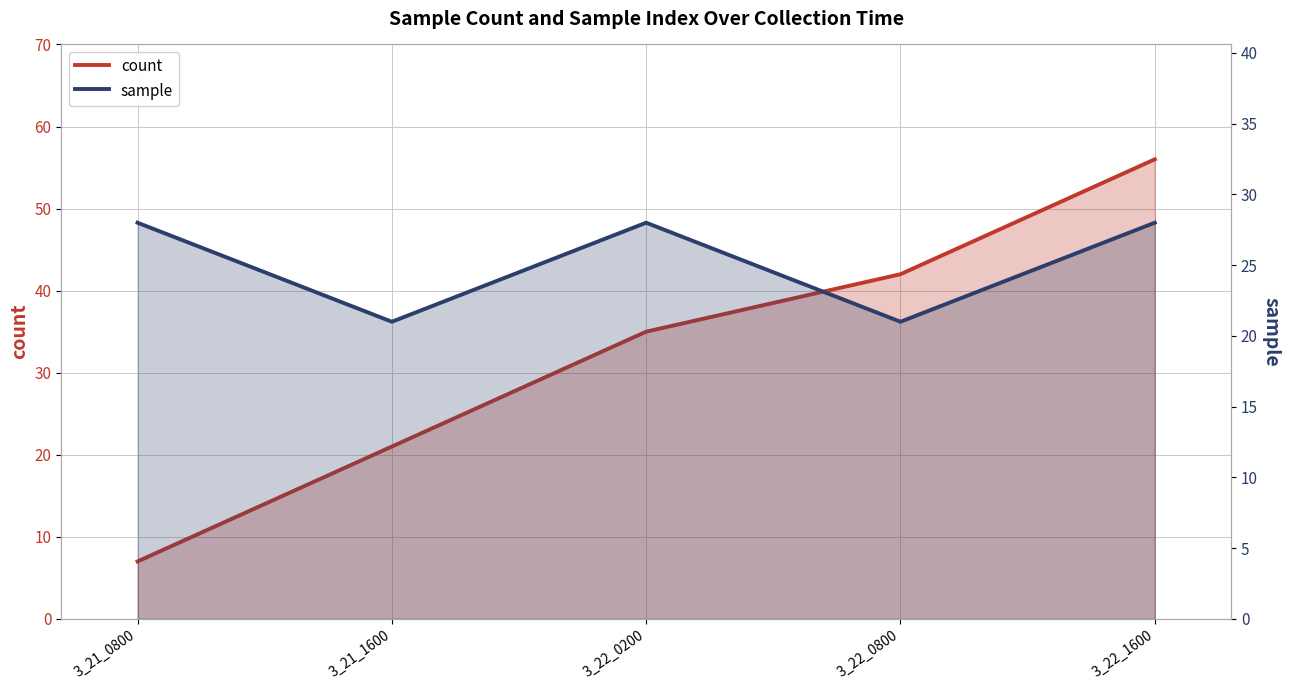

Count the number of categories in the chart.

5